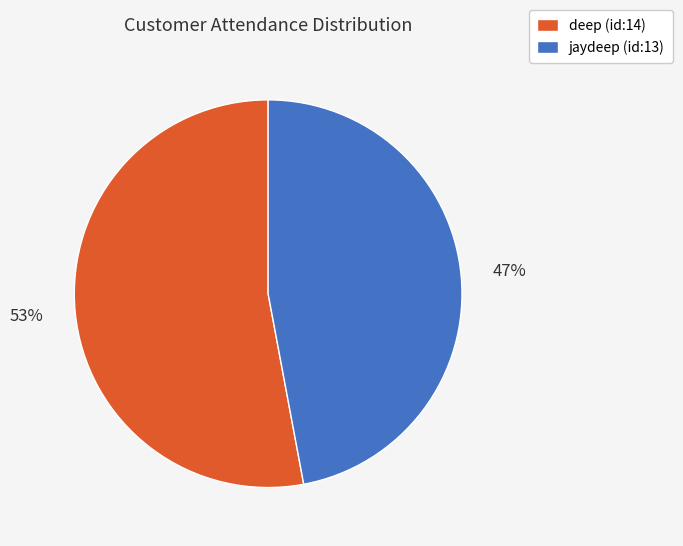

The jaydeep (id:13) slice represents 39% of the pie. True or false?

False